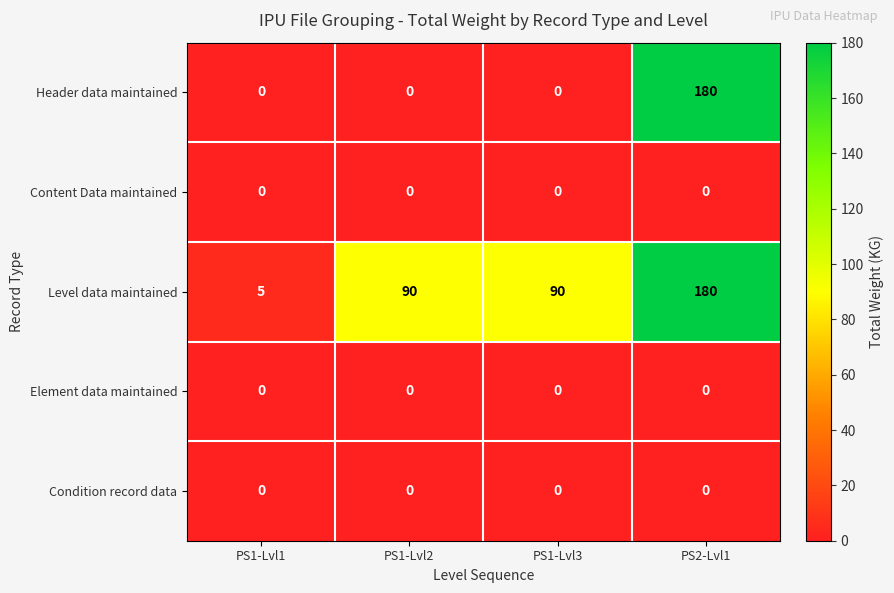

Which label corresponds to the largest value in the chart?

PS2-Lvl1